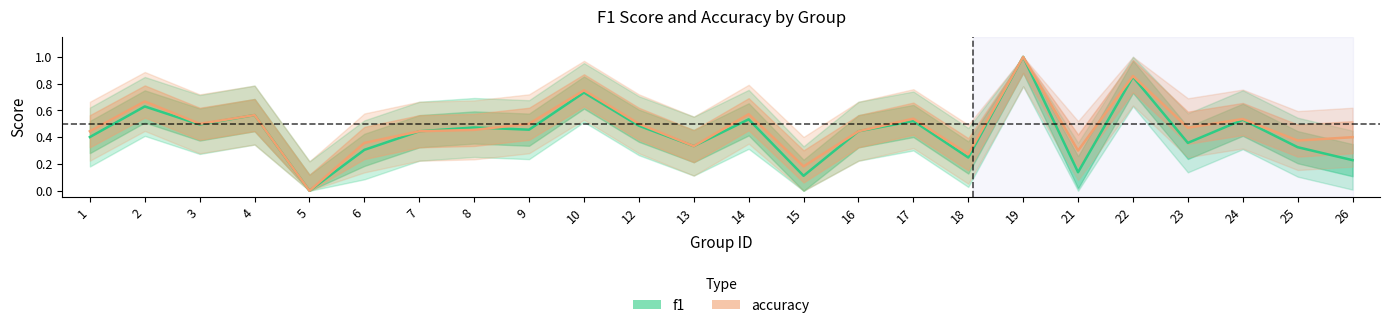

At which category does f1 reach its first local valley?

3